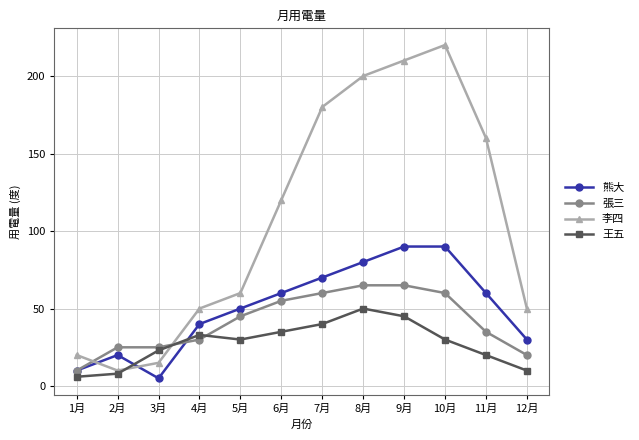

How many distinct data groups are displayed?

4